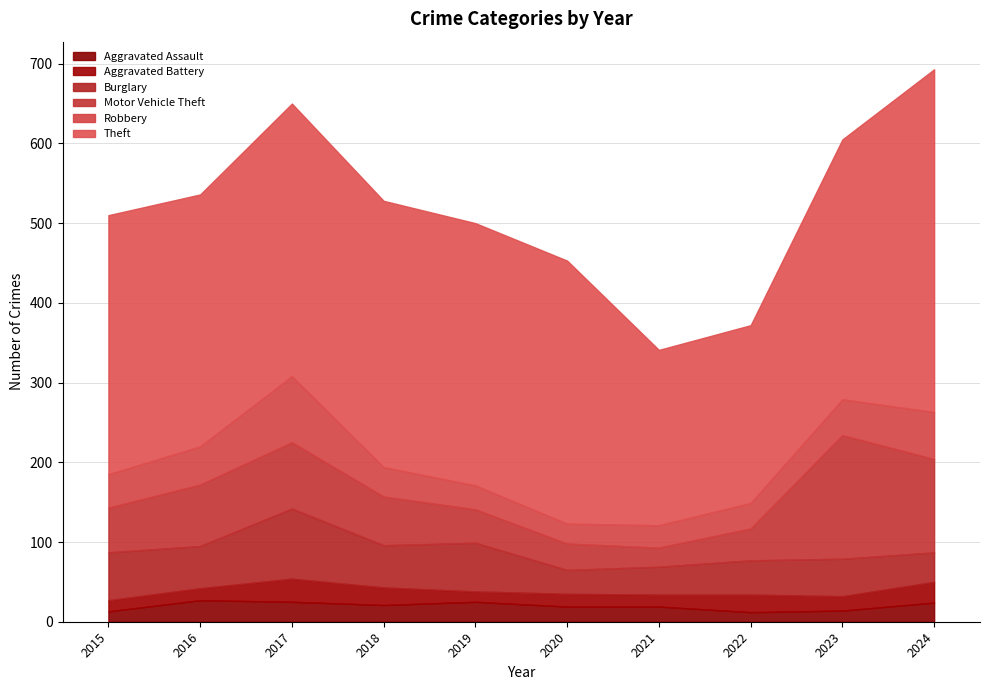

True or false: Motor Vehicle Theft and Theft cross at least once.

False